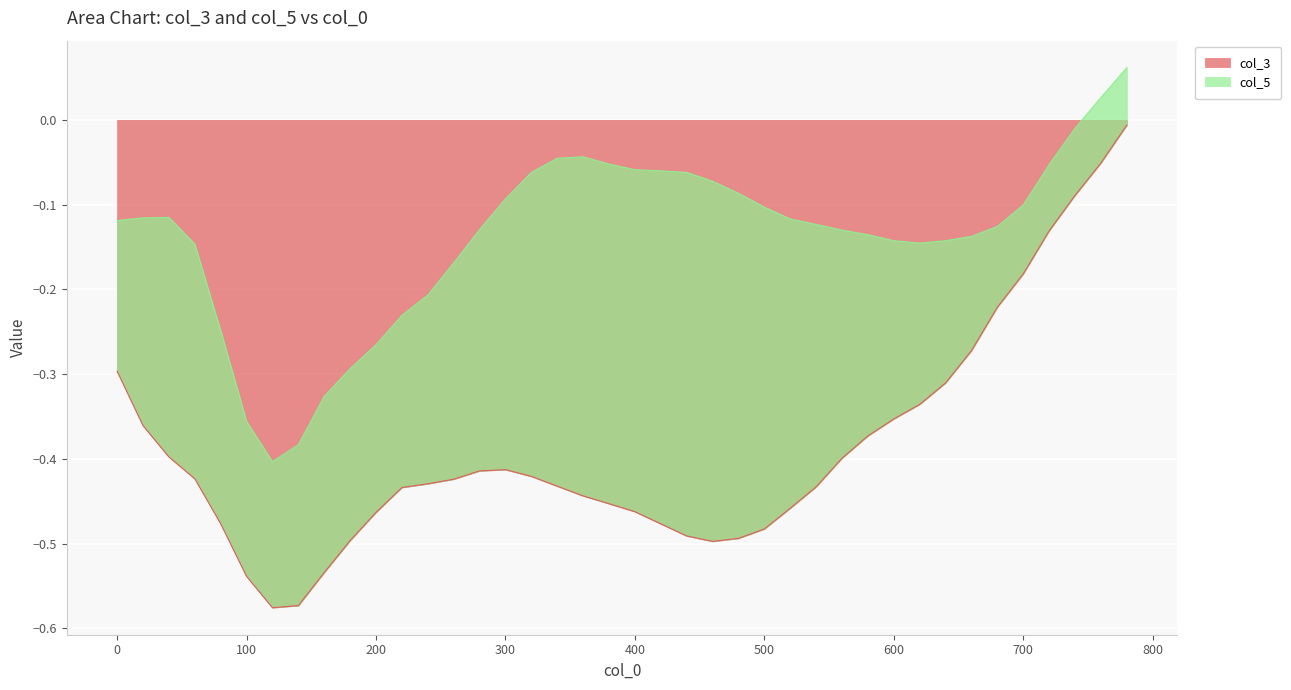

What is the change in value from 160 to 500?

+0.1